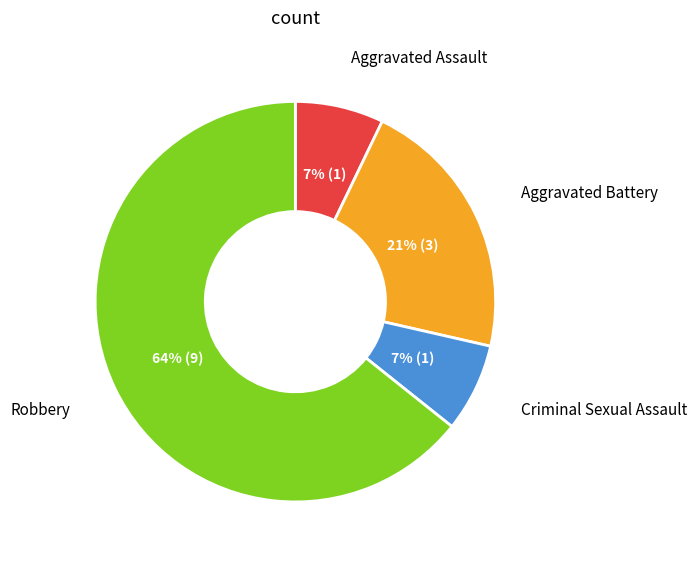

Combined, do Robbery and Aggravated Battery account for over 50%?

Yes